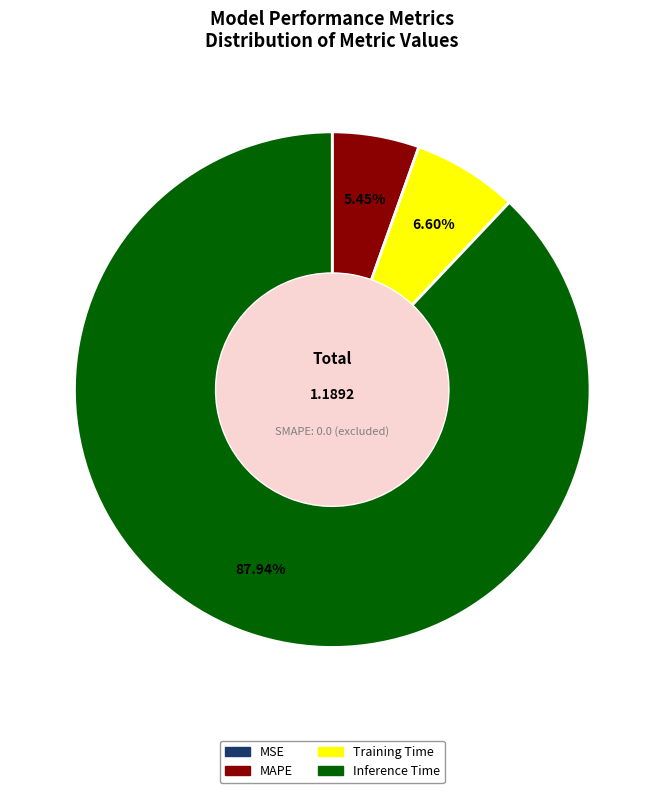

Is the sum of Training Time and Inference Time greater than half?

Yes